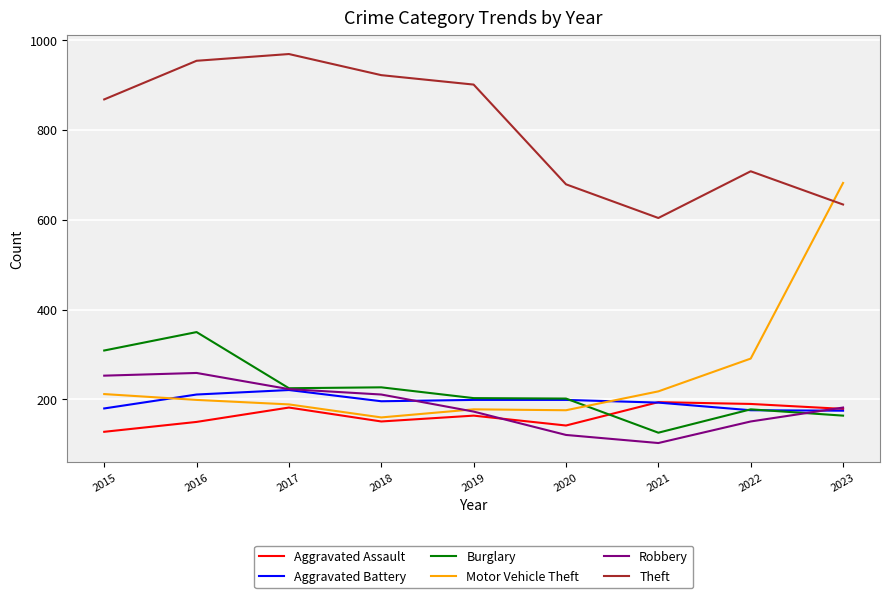

True or false: Theft and Motor Vehicle Theft cross at least once.

True